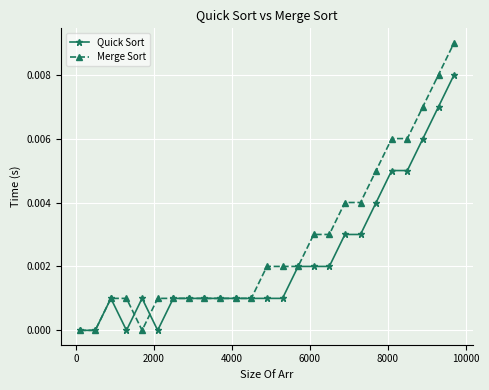

Rank the series by their average value, from highest to lowest.

Merge Sort, Quick Sort